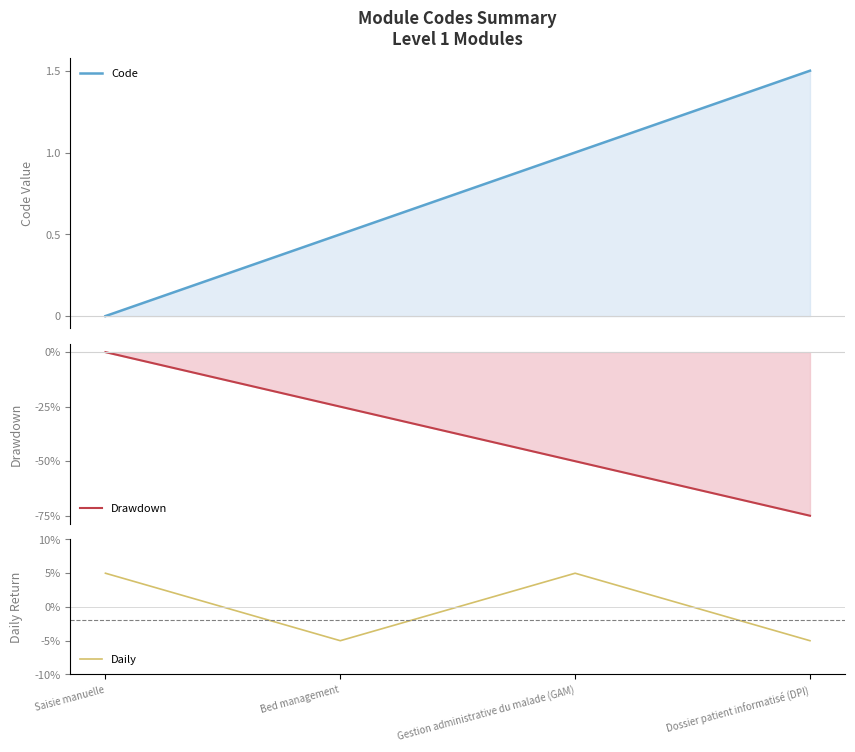

What are all the series names shown in the legend?

Code, Drawdown, Daily